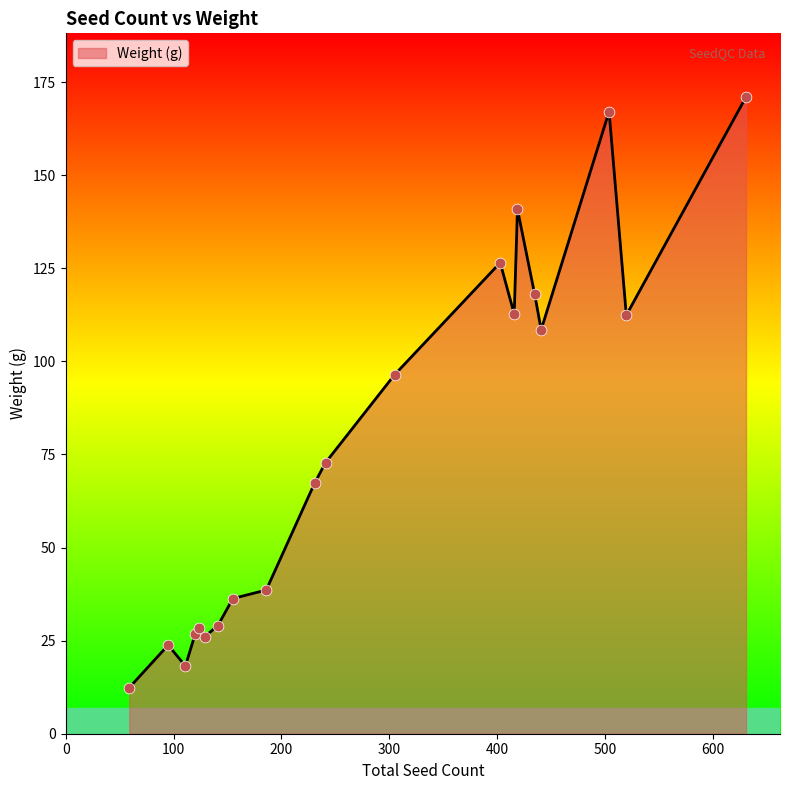

What is the minimum value shown in the chart?

12.4